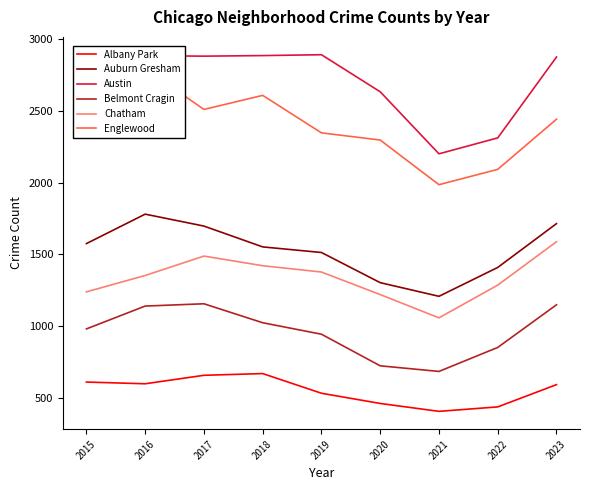

Where does the Austin series first go above 2874?

2016